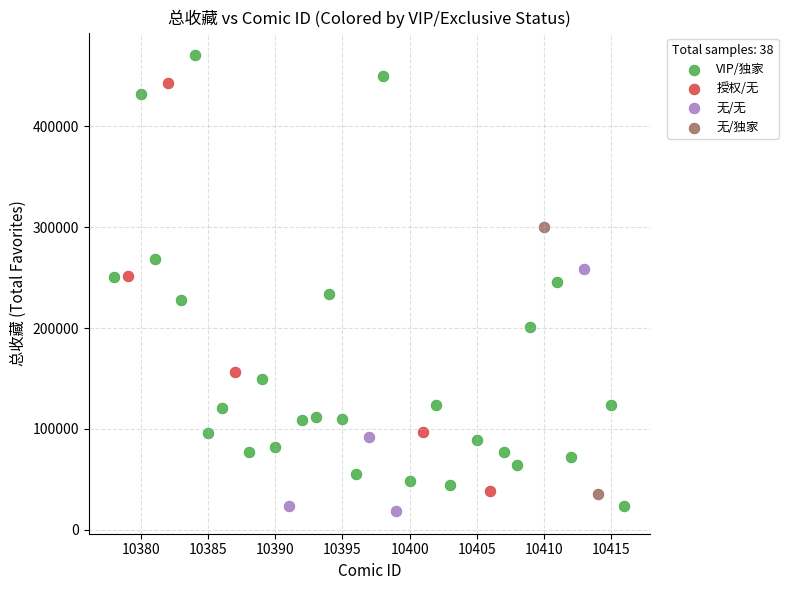

Which series reaches the maximum Y coordinate?

VIP/独家